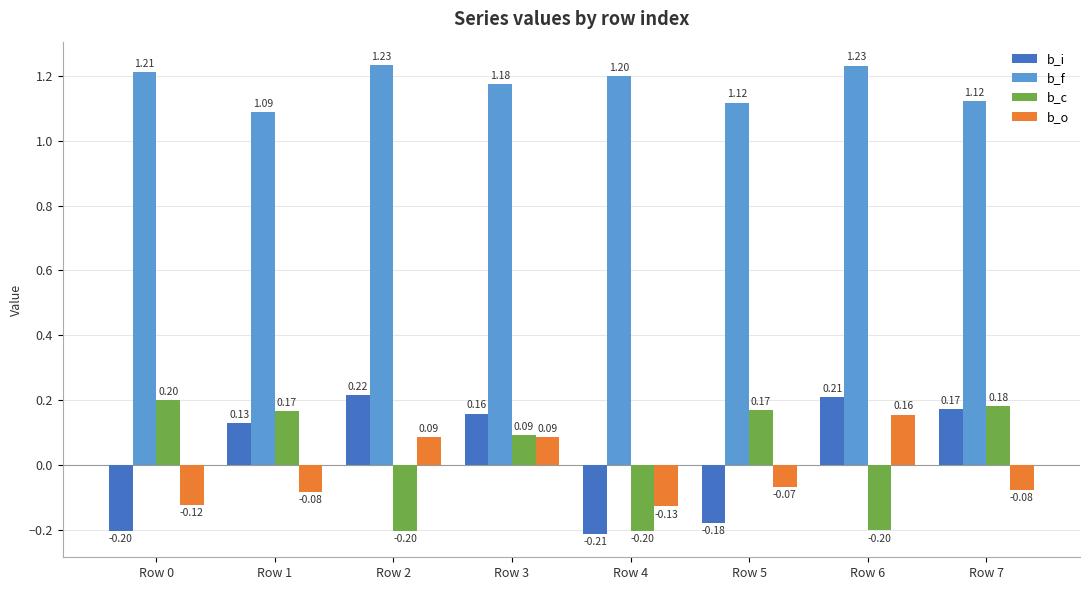

List the labels in order of b_i value, smallest first.

Row 4, Row 0, Row 5, Row 1, Row 3, Row 7, Row 6, Row 2